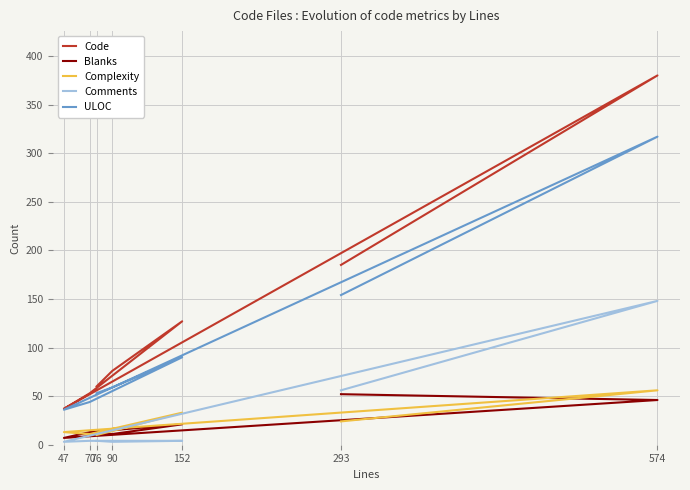

Which category has the lowest value in the Complexity series?

76